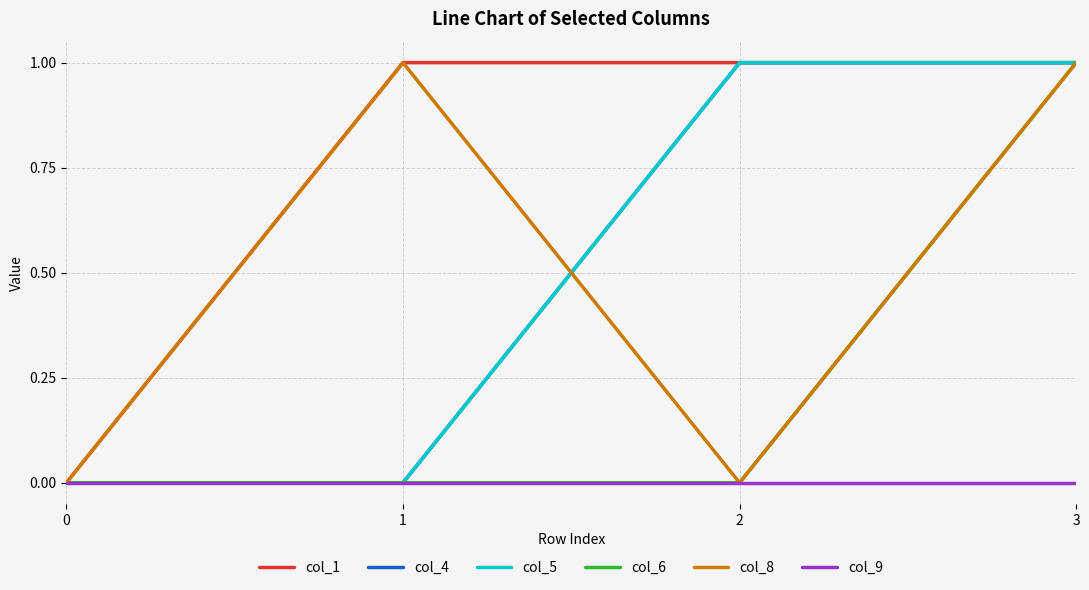

Rank the series by their maximum value, from lowest to highest.

col_9, col_1, col_4, col_5, col_6, col_8